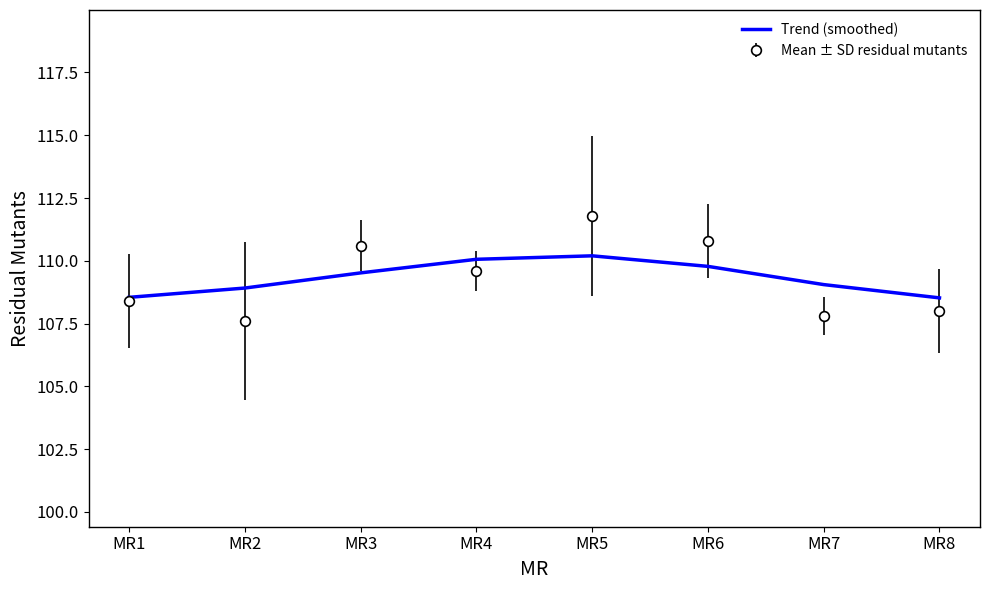

What is the lowest value of the Mean ± SD residual mutants series?

107.6